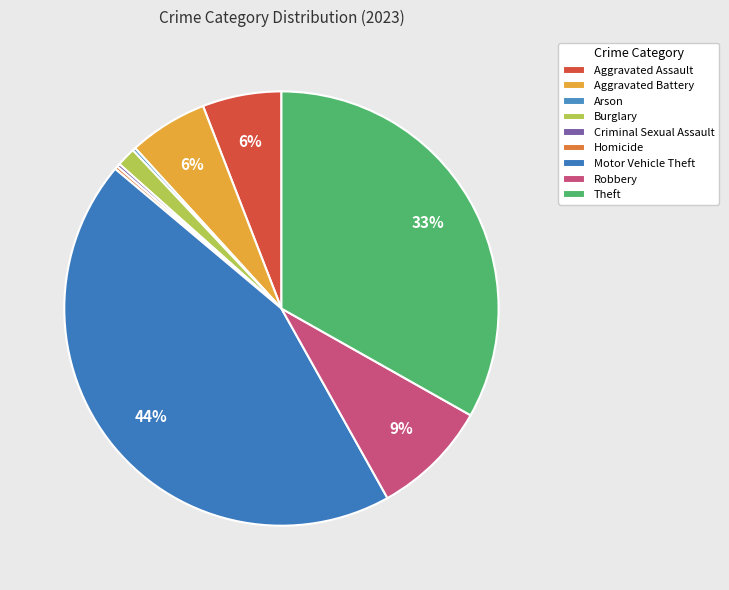

Which slice is the smallest?

Arson